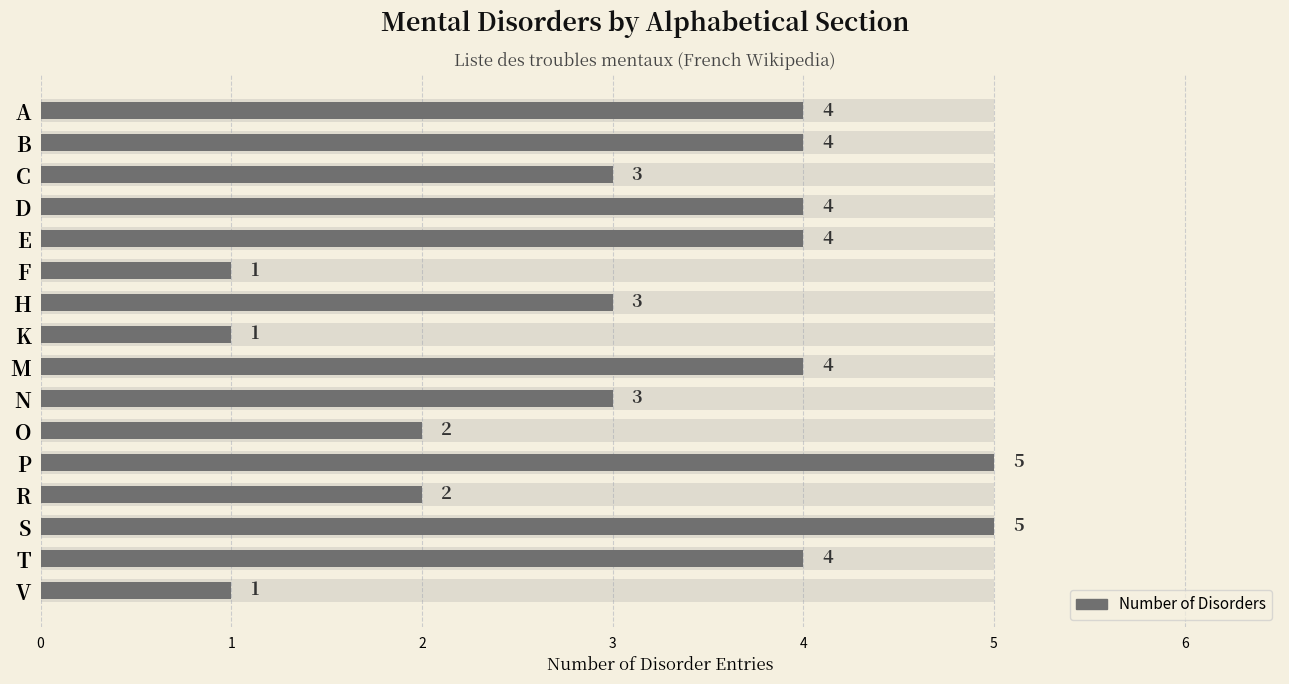

How many values are between 2 and 4?

11